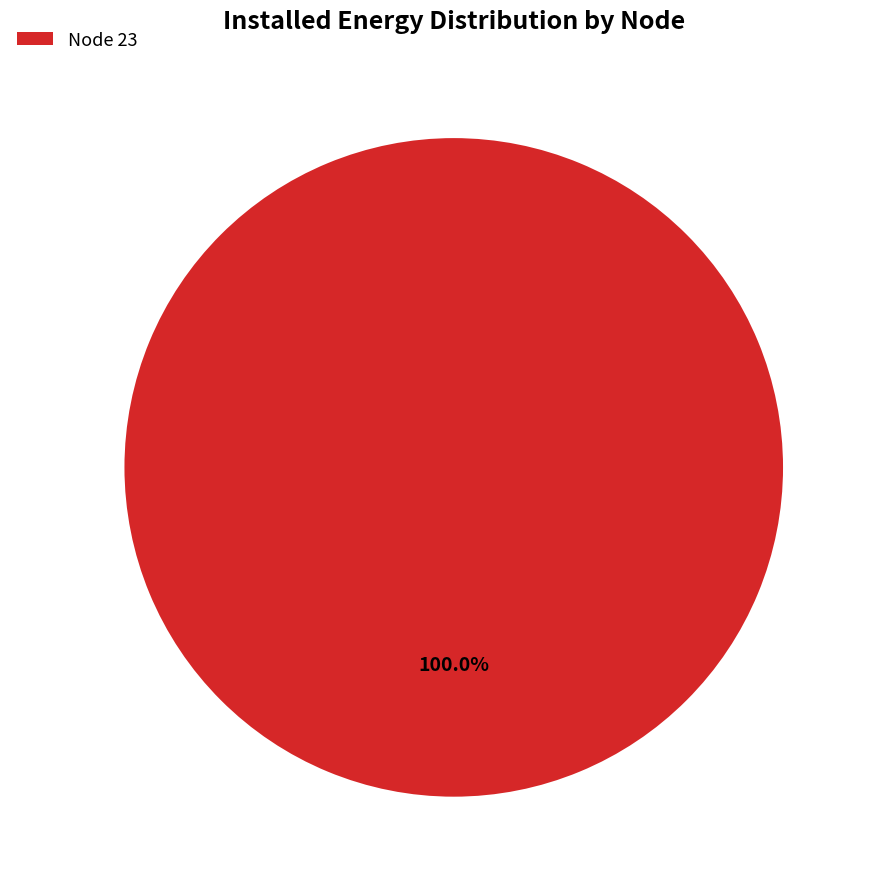

Rank the categories by value from highest to lowest.

Node 23